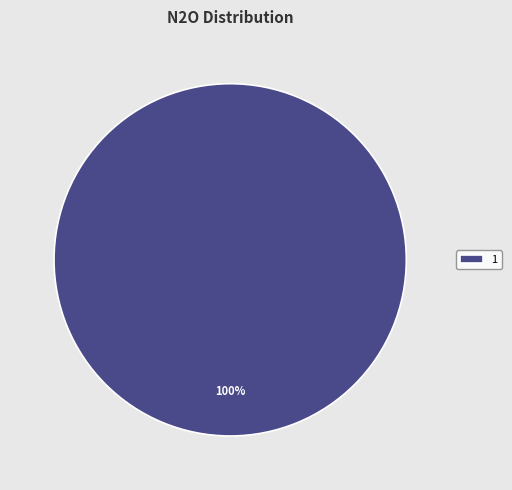

Which category accounts for the majority?

1